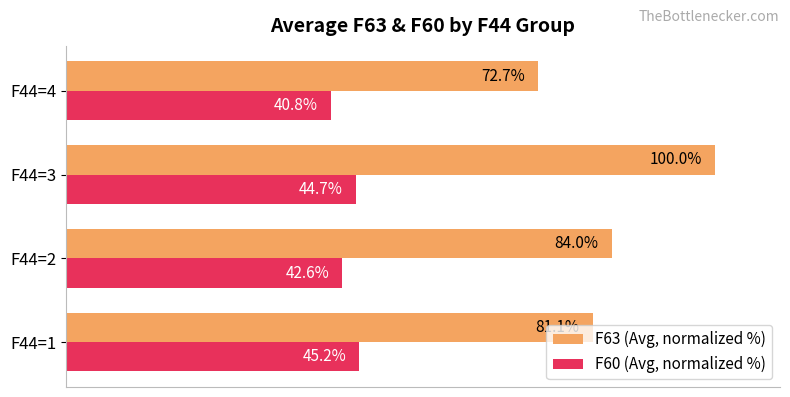

Which series has the widest spread of values?

F63 (Avg, normalized %)